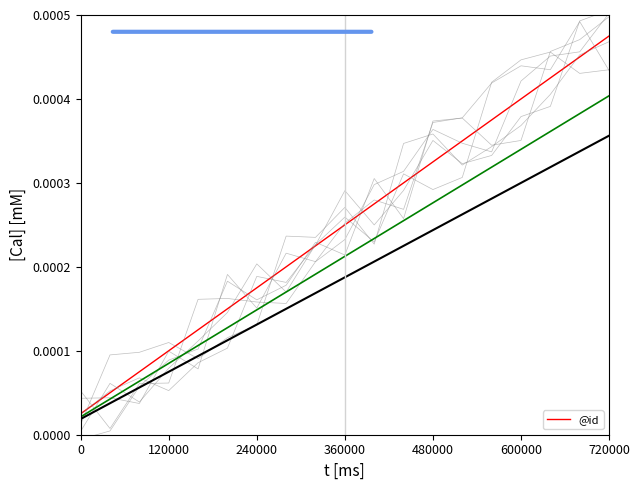

At which label does @id reach its peak?

720000